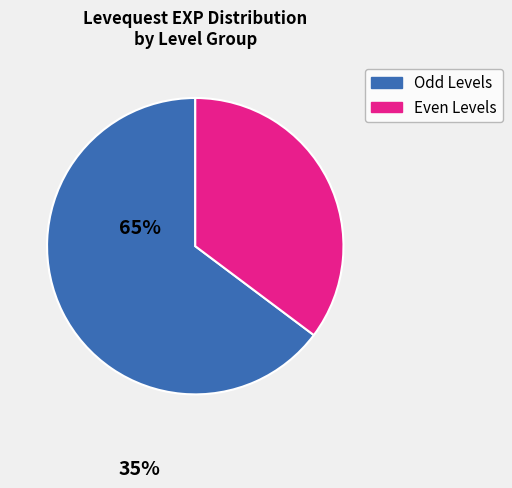

Does any single category account for the majority?

Yes